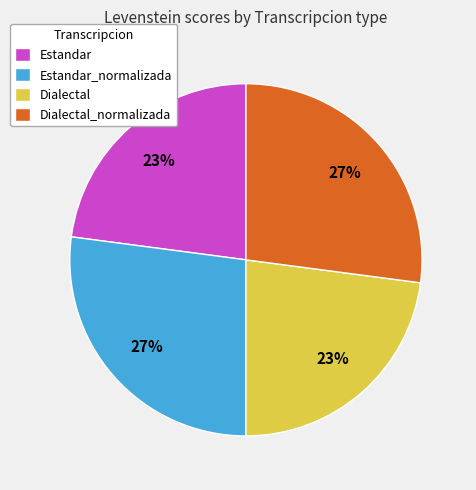

Is there any slice that represents more than half of the pie?

No